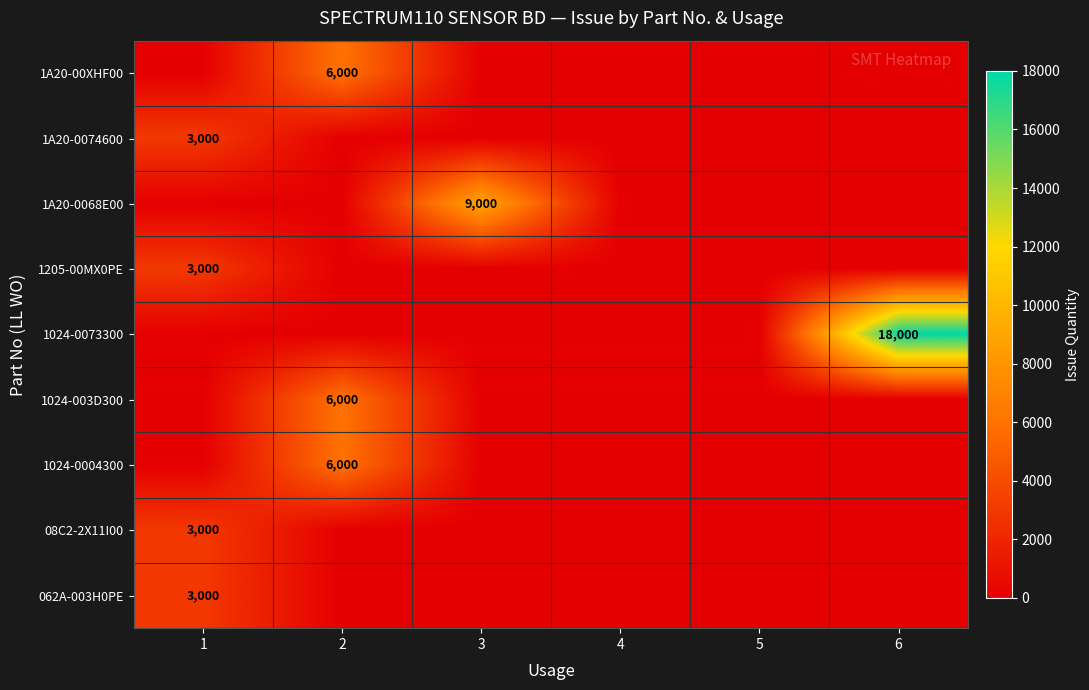

True or false: 1A20-0068E00 has a value of 9000 at 3.

True